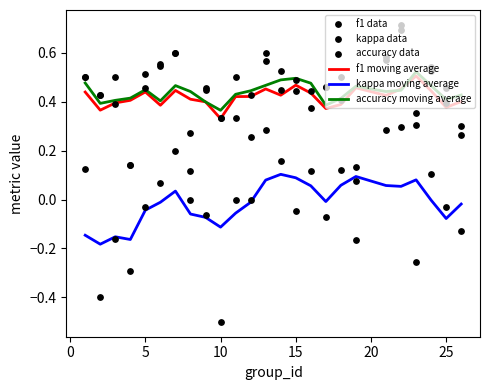

What are all the series names shown in the legend?

f1 moving average, kappa moving average, accuracy moving average, f1 data, kappa data, accuracy data